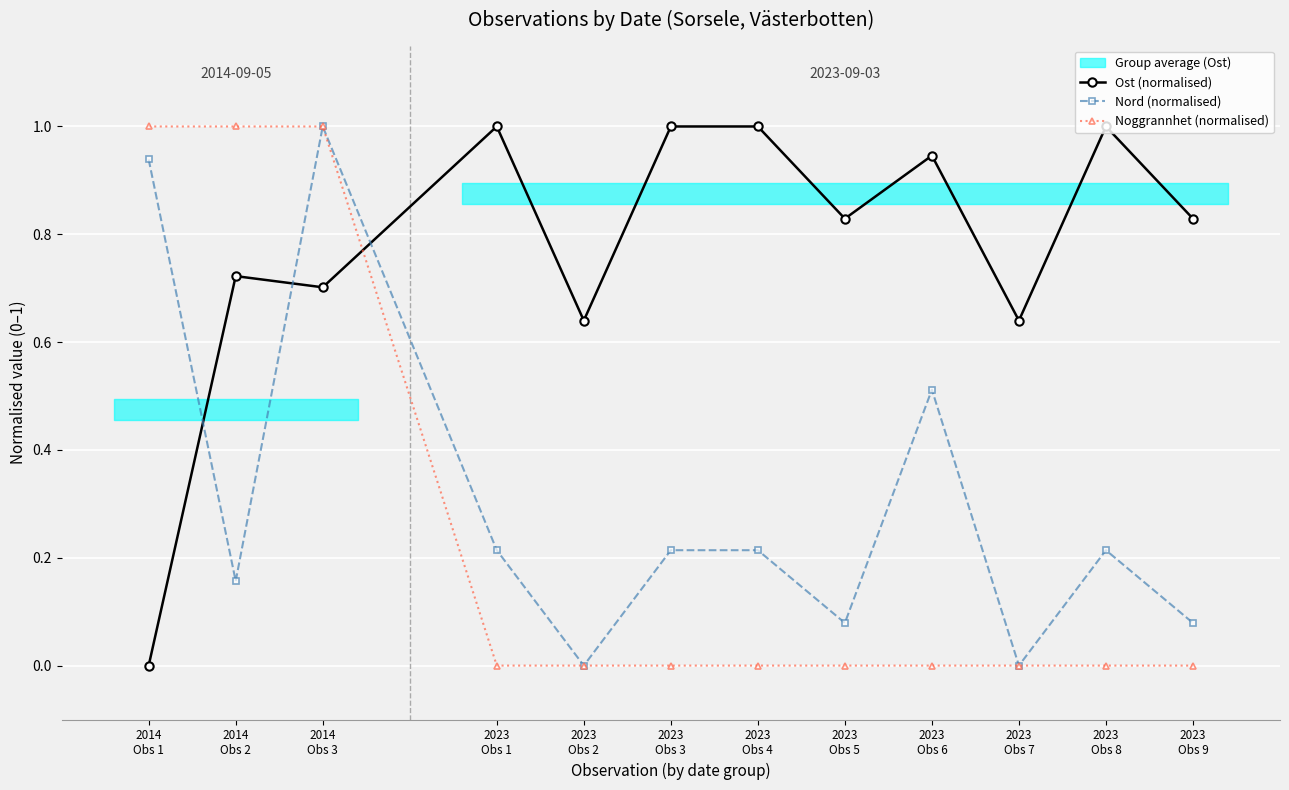

How many data points does each series have?

12